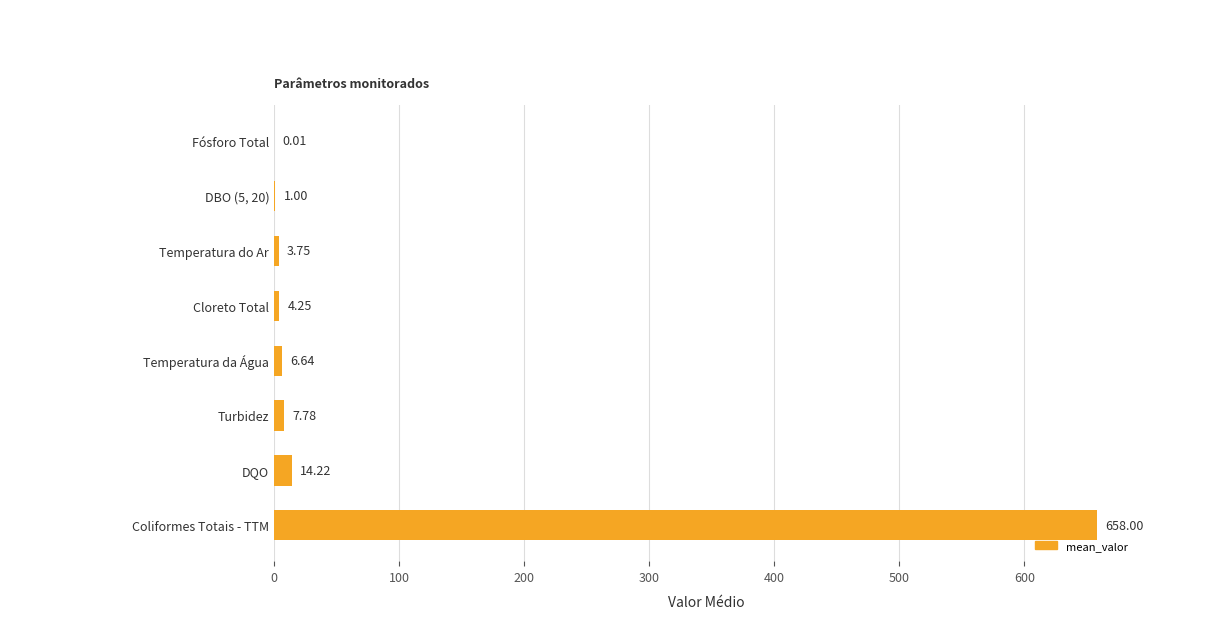

What is the sum of the values at Coliformes Totais - TTM and Temperatura do Ar?

661.8